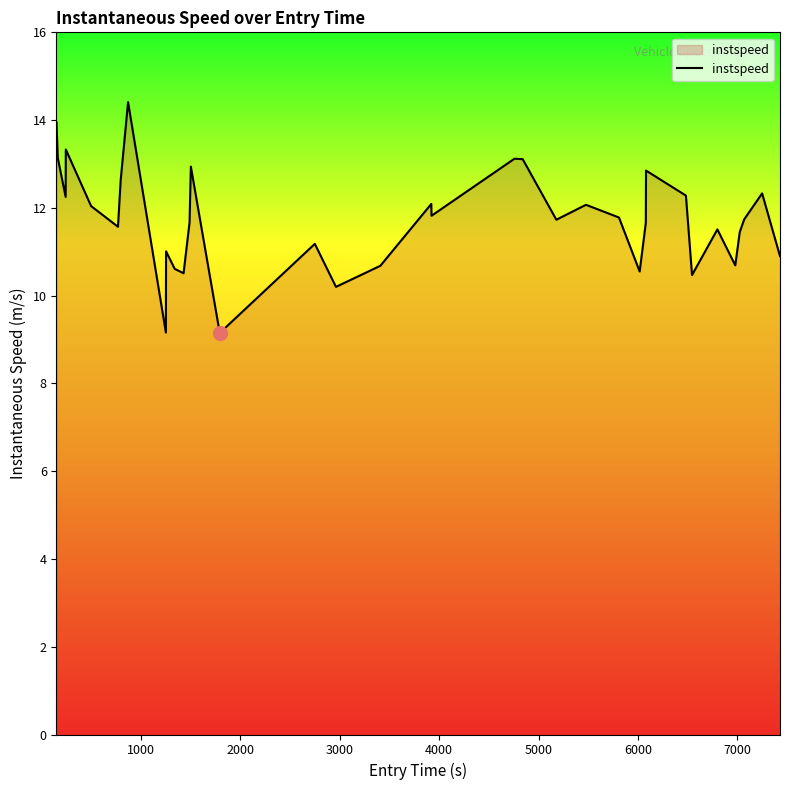

What is the smallest value displayed?

9.2